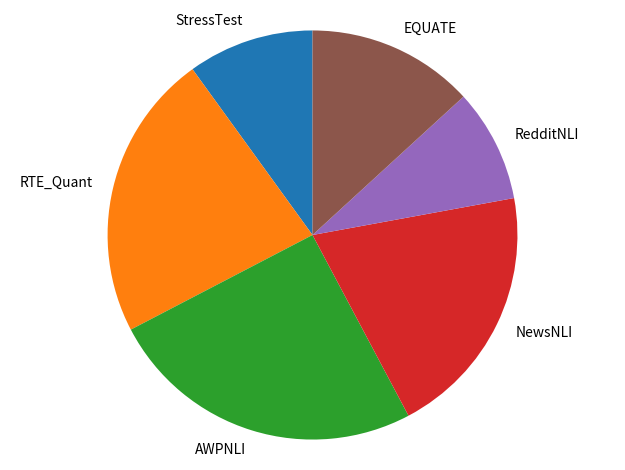

True or false: RTE_Quant accounts for 23% of the total.

True